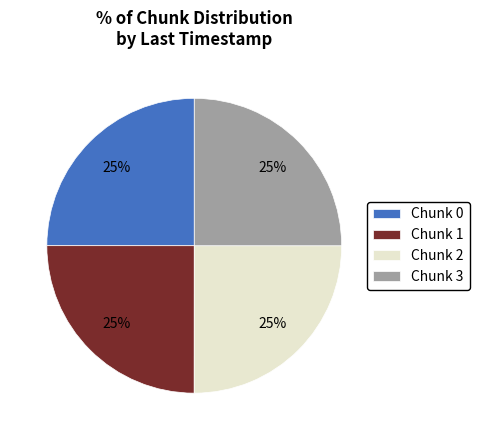

What percentage is the Chunk 1 slice, to the nearest percent?

25%